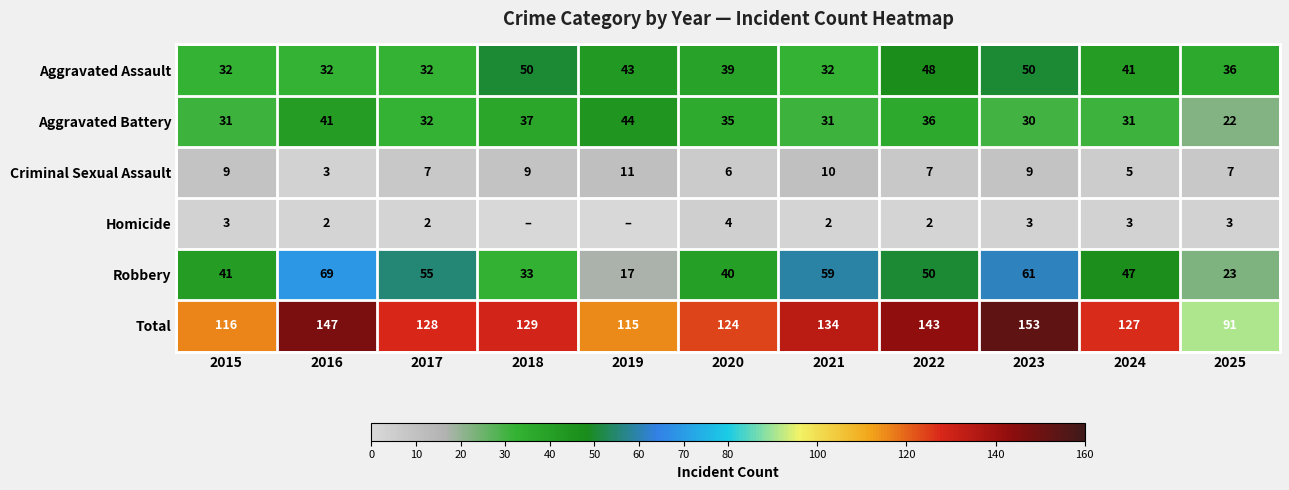

What is the difference between the Criminal Sexual Assault values at 2024 and 2023?

4